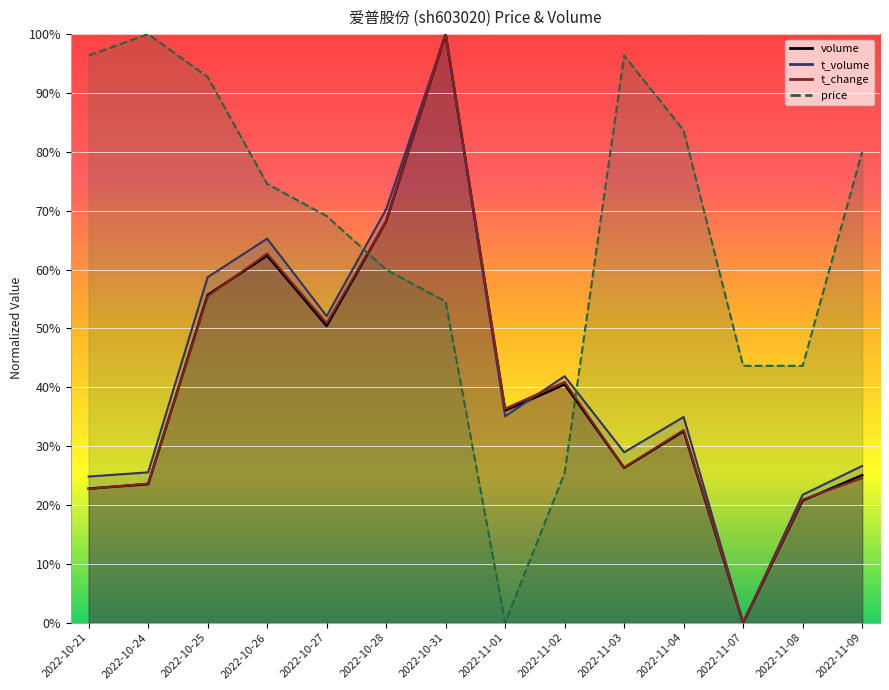

What is the label of the 5th point from the right?

2022-11-03